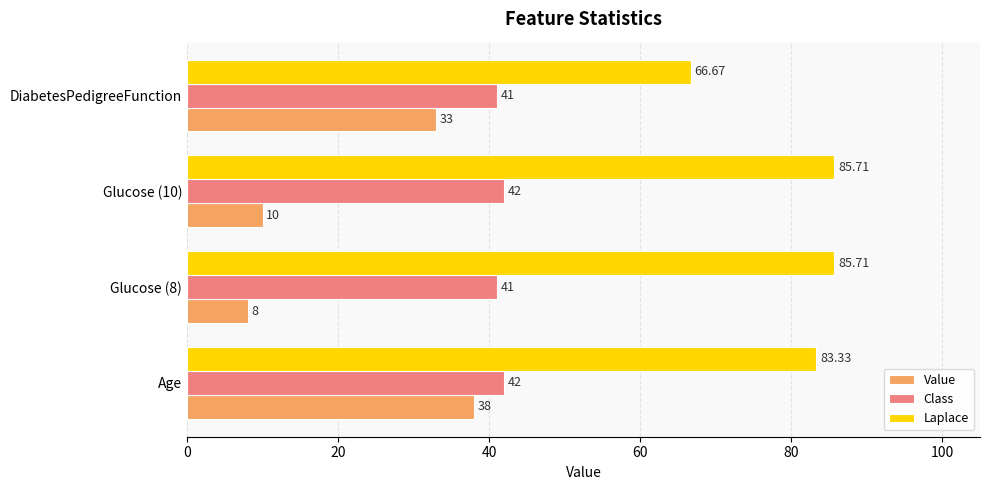

Which series has the widest spread of values?

Value